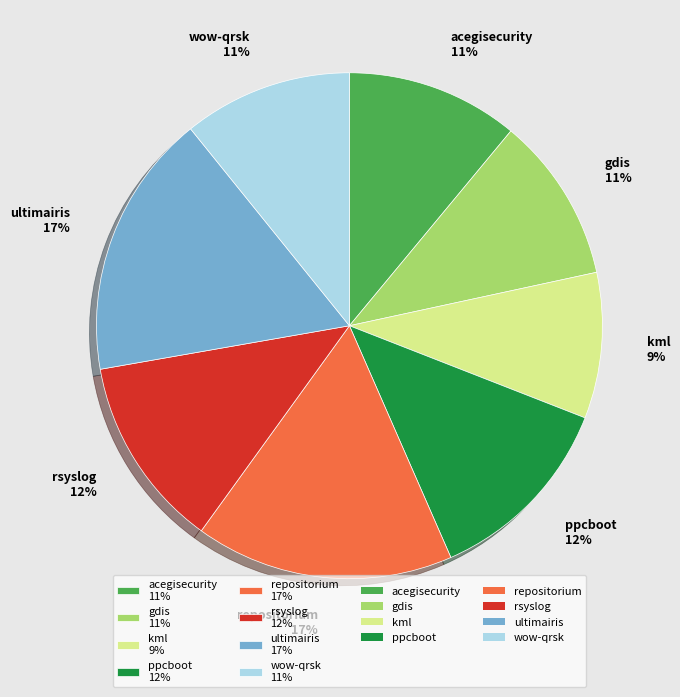

To the nearest percent, what is the difference between the ppcboot 12% and repositorium 17% slice percentages?

4%